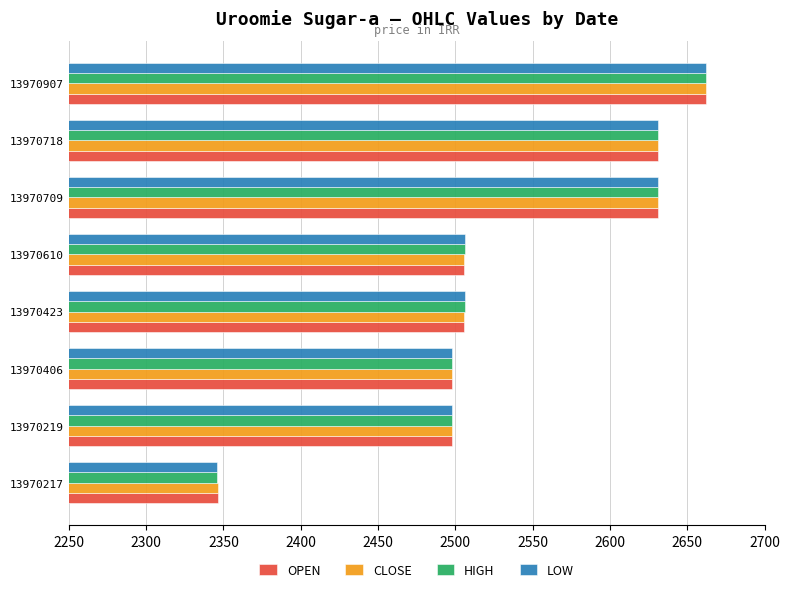

The value of CLOSE at 13970709 is 2630.9. True or false?

True